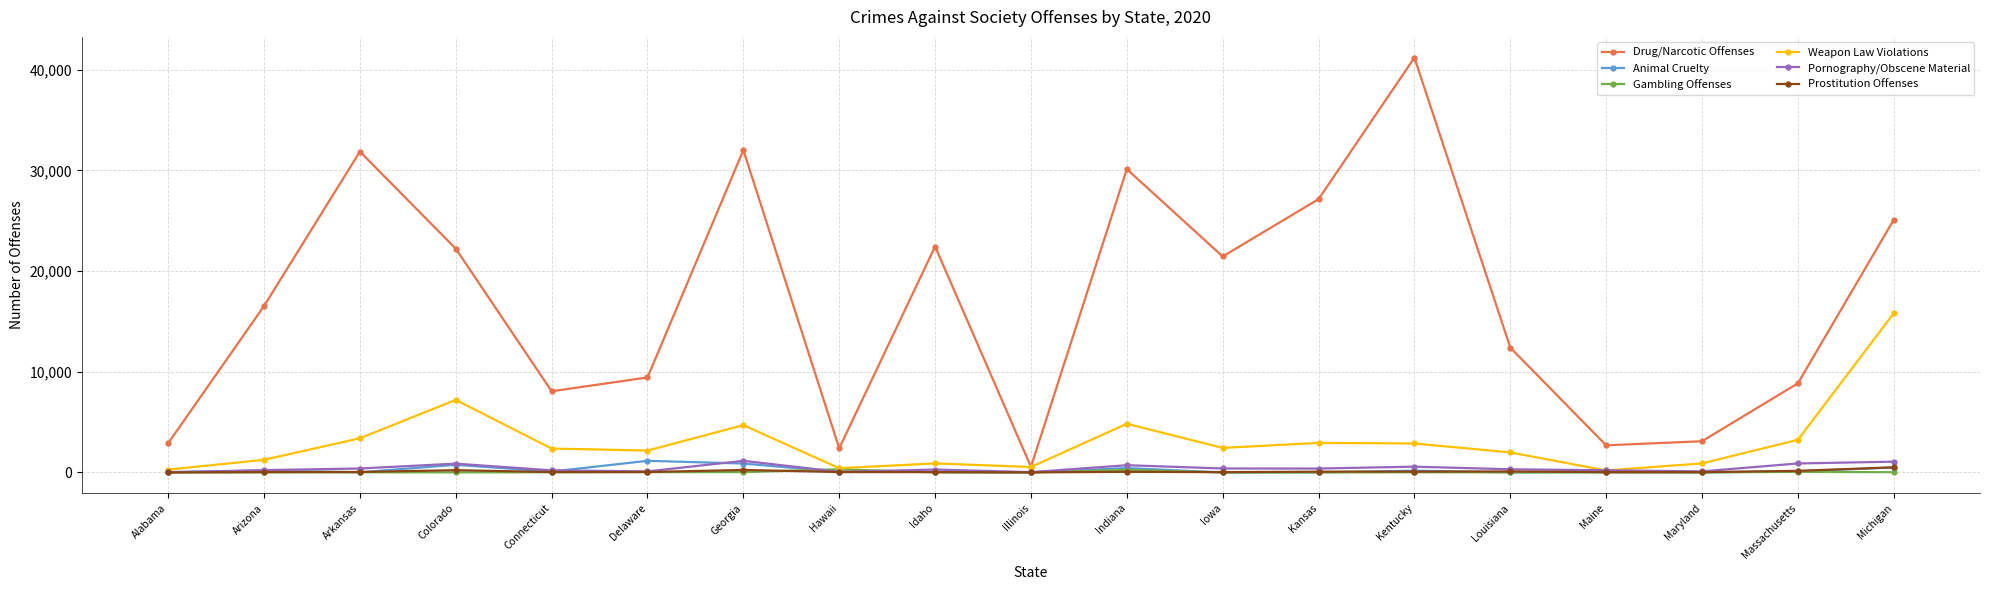

Which category has the highest value in the Drug/Narcotic Offenses series?

Kentucky